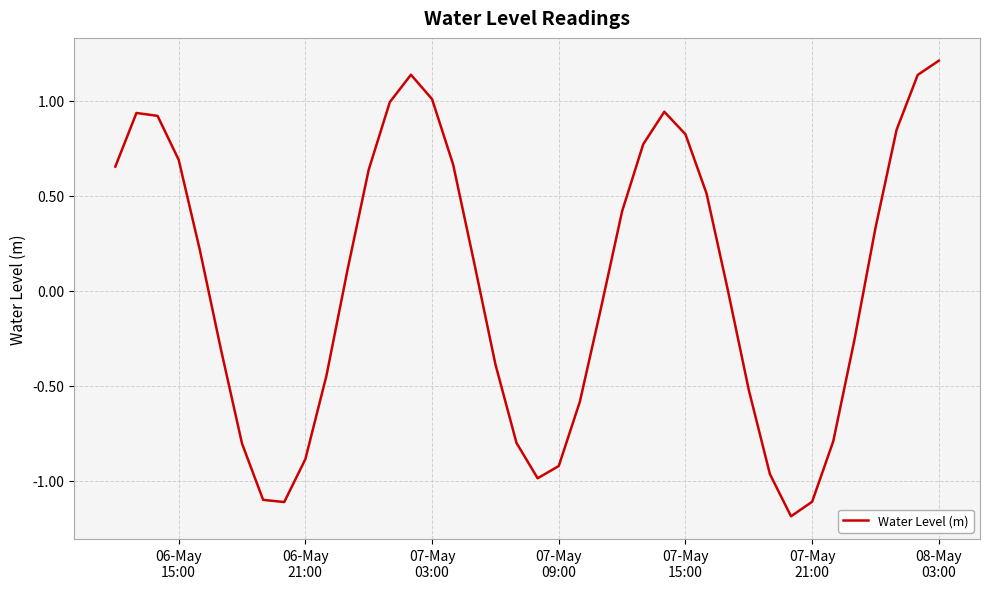

What is the maximum value shown in the chart?

1.2